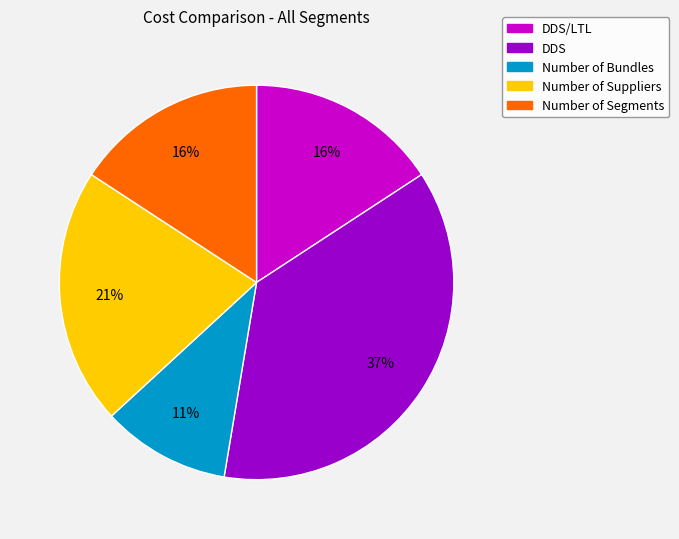

To the nearest percent, what is the difference between the largest and smallest slice percentages?

26%